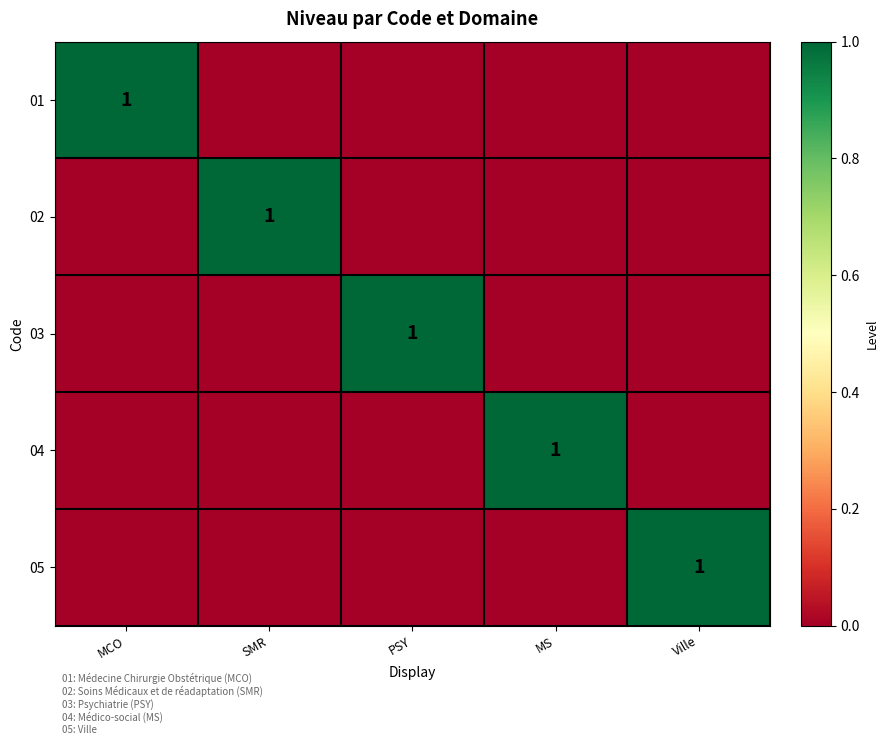

The 03 series shows 1 at PSY. True or false?

True